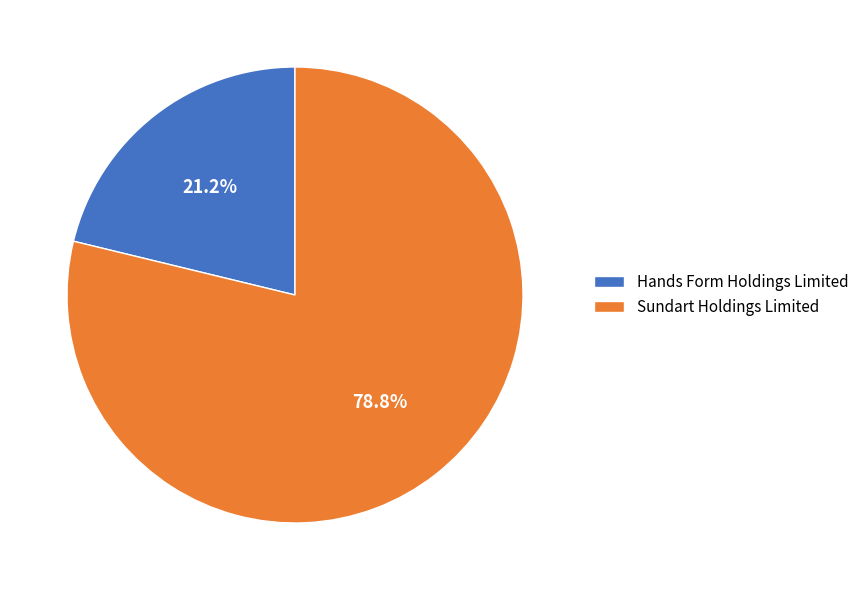

Rank the categories by value from lowest to highest.

Hands Form Holdings Limited, Sundart Holdings Limited